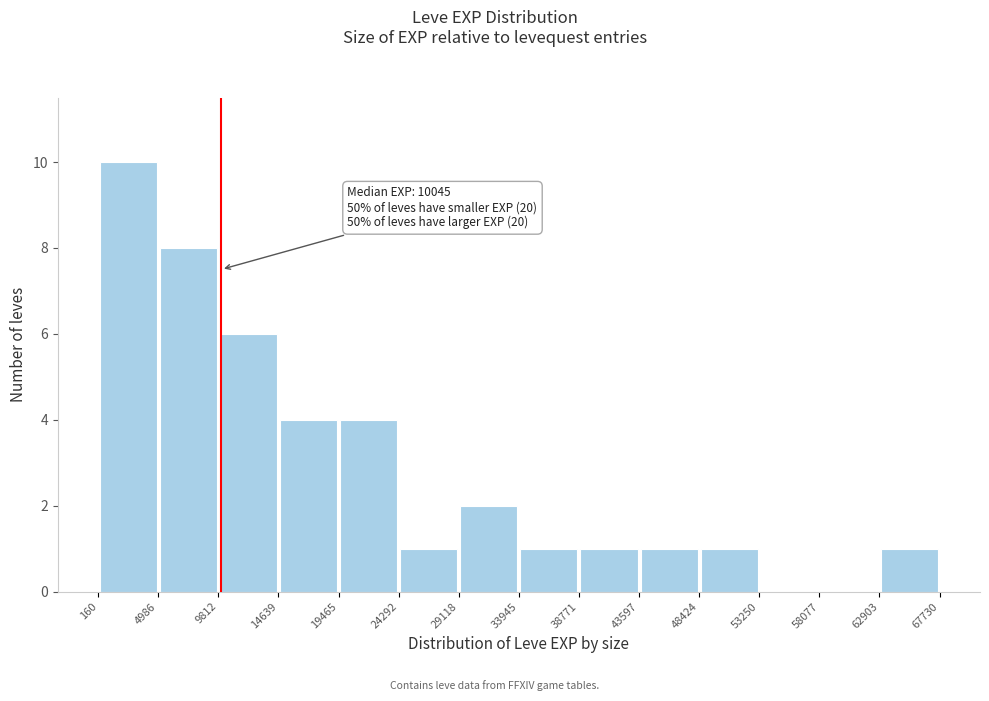

Over which range of the x-axis is the bar tallest?

160 to 4986